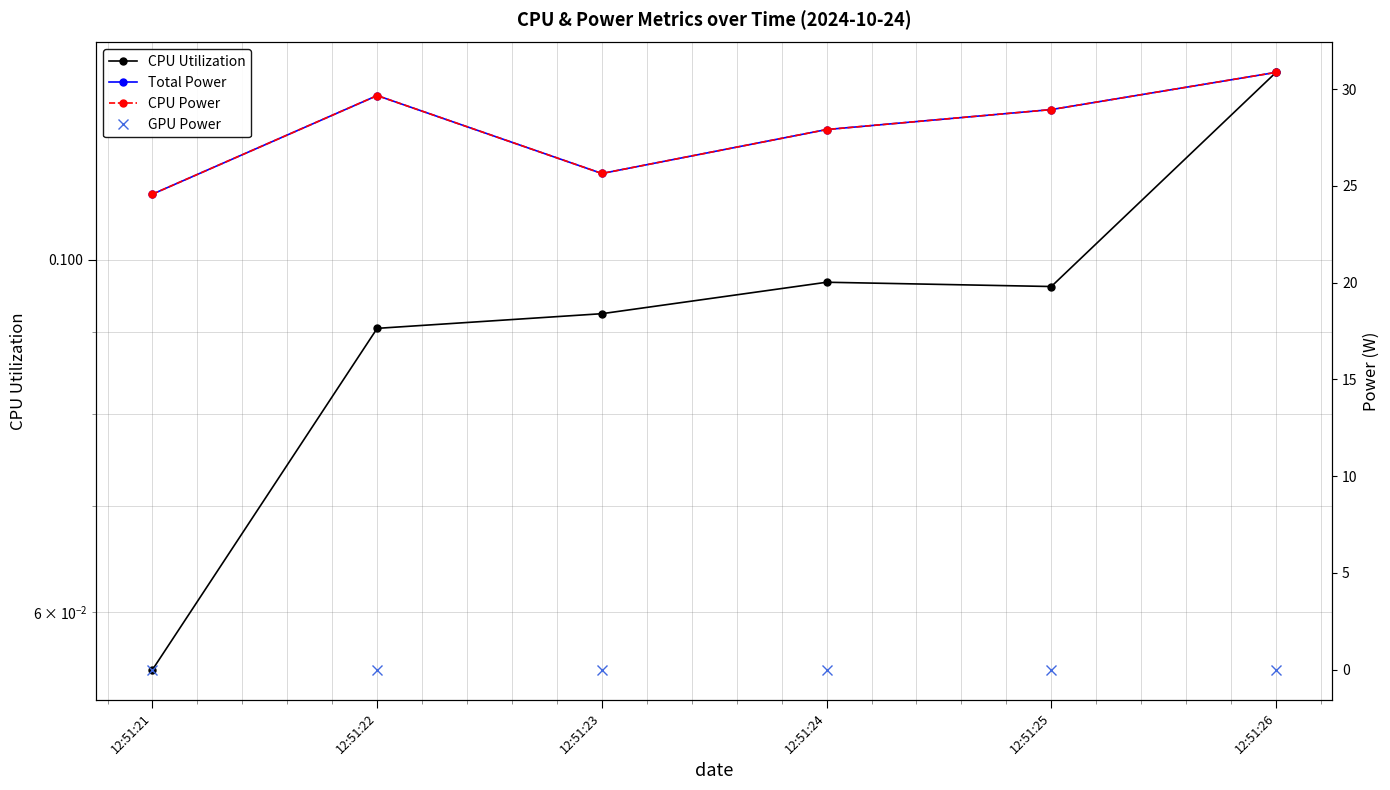

The value of GPU Power at 12:51:22 is 0.0. True or false?

True